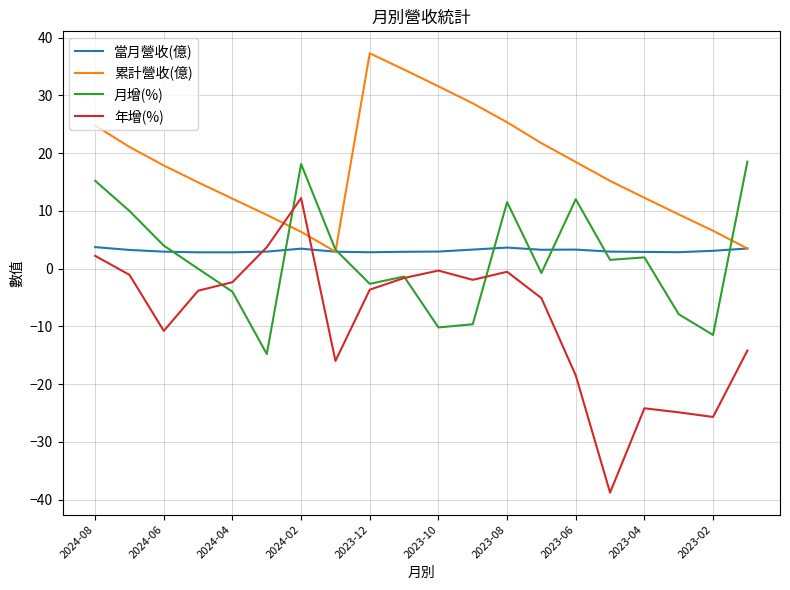

True or false: 累計營收(億) and 年增(%) intersect in this chart.

True